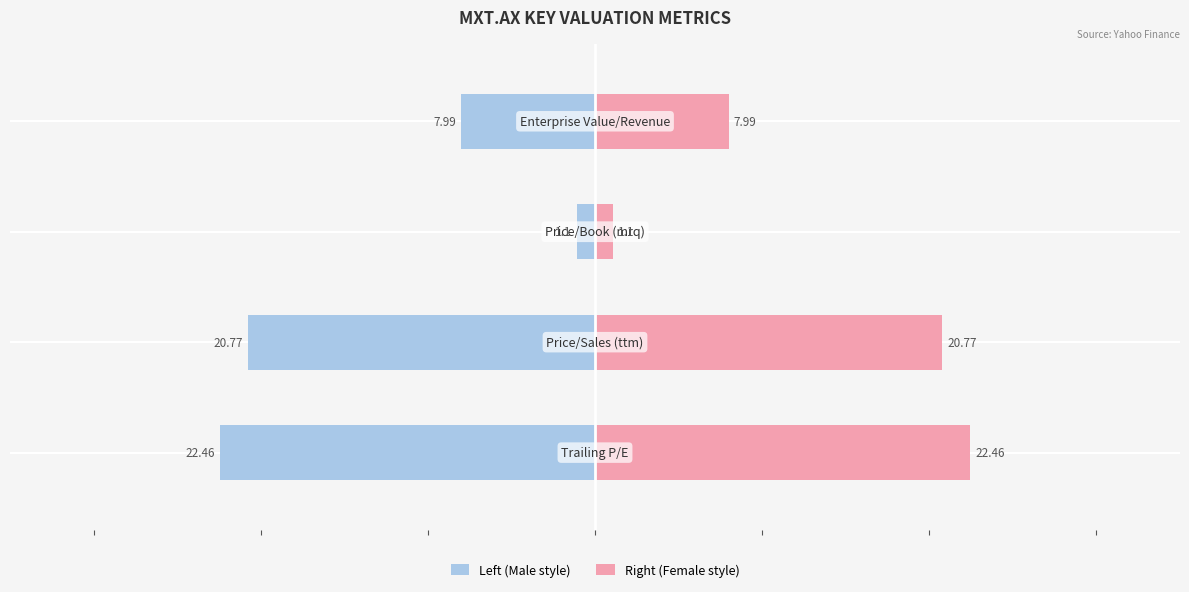

Is it true that Right (Female style) equals 1.1 at 2?

True